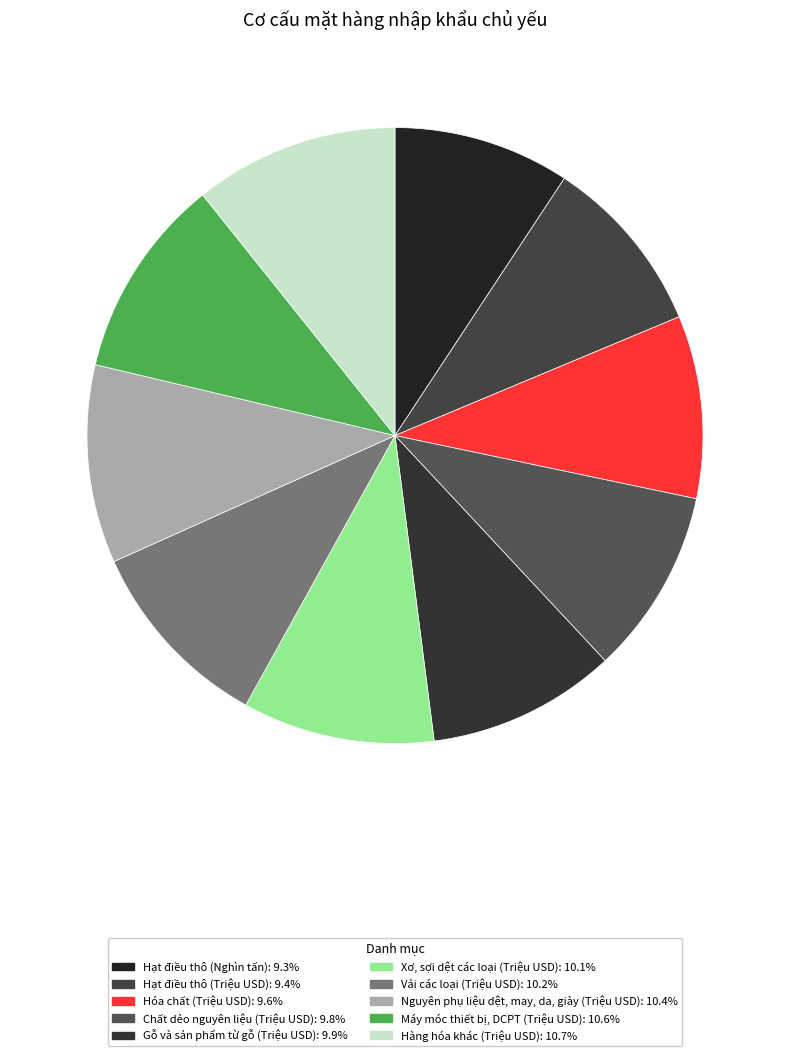

How many segments does this pie chart have?

10